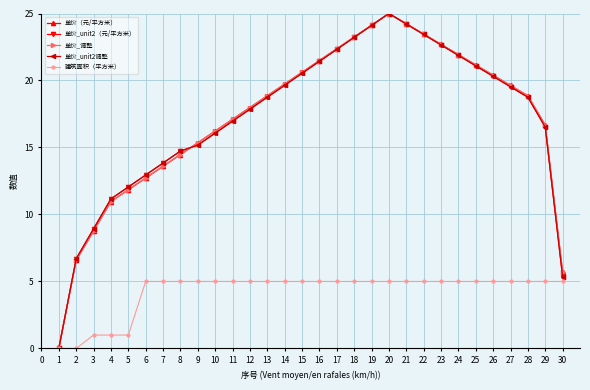

Which series has the widest spread of values?

单价（元/平方米）